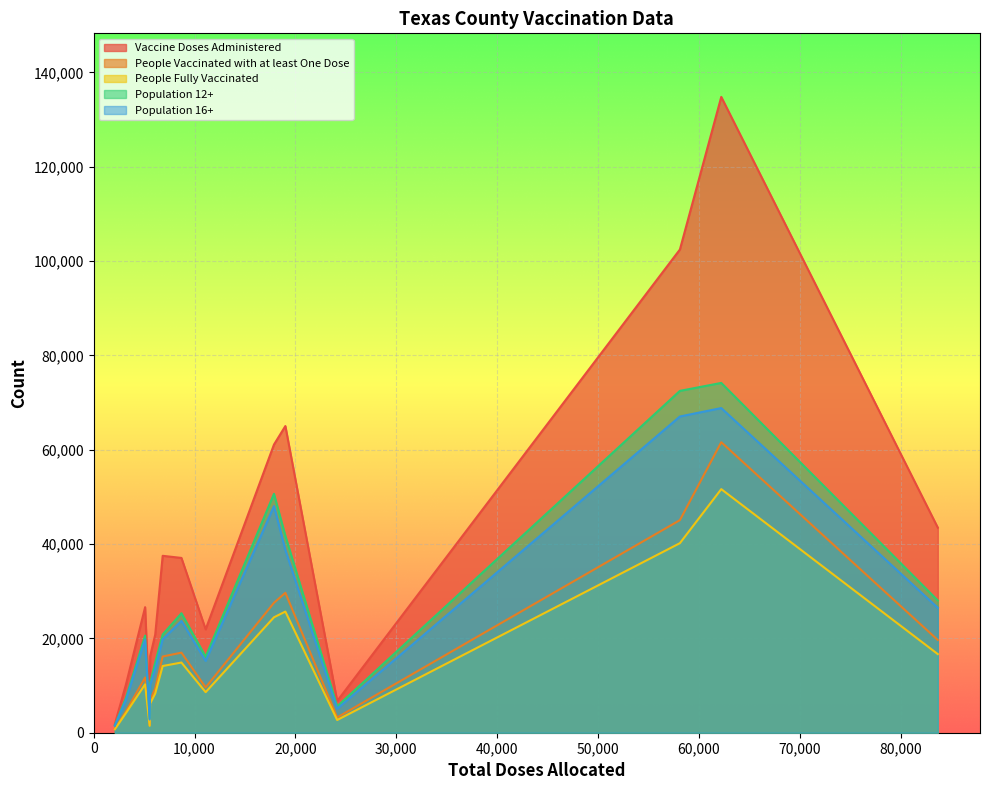

How many values in the People Fully Vaccinated series are below 10260?

7